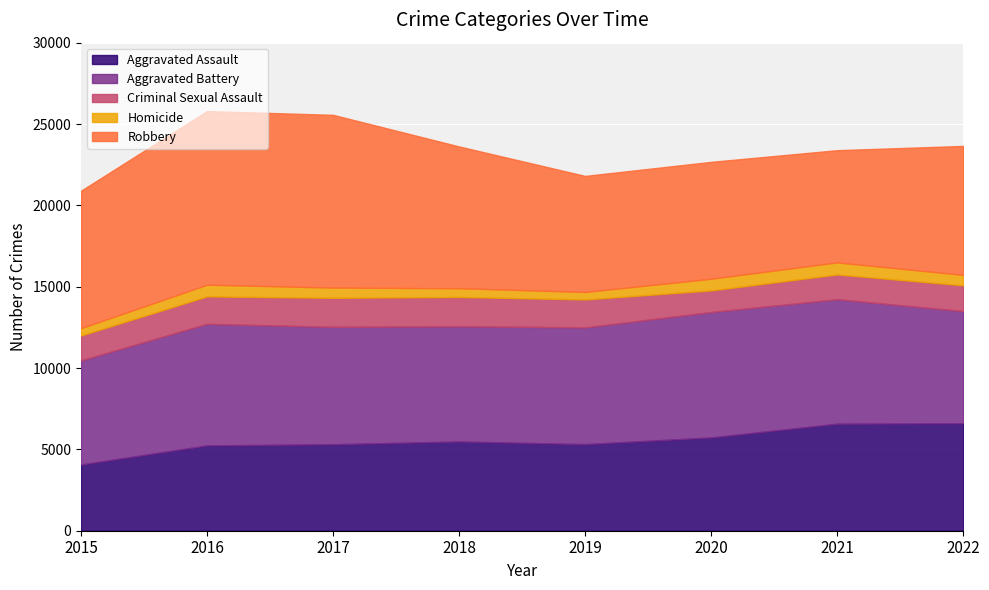

The value of Aggravated Battery at 2022 is 6897. True or false?

True